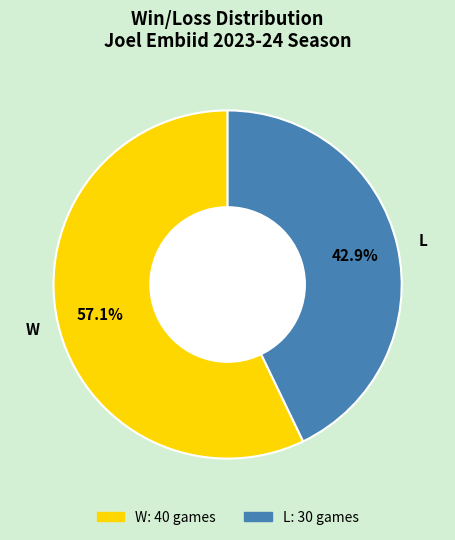

Rank the categories by value from lowest to highest.

L, W